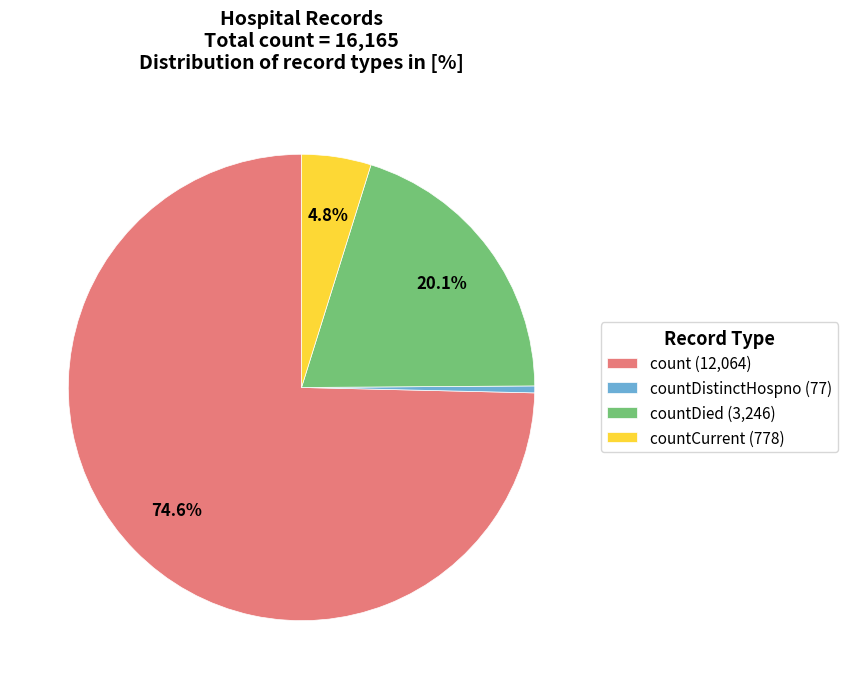

Approximately how many times larger is the value at countDied (3,246) compared to countCurrent (778)?

4.2